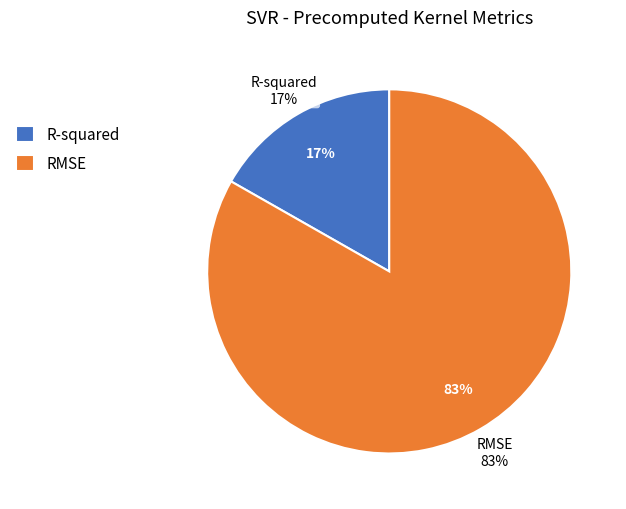

What is the change in value from R-squared to RMSE?

+3.8